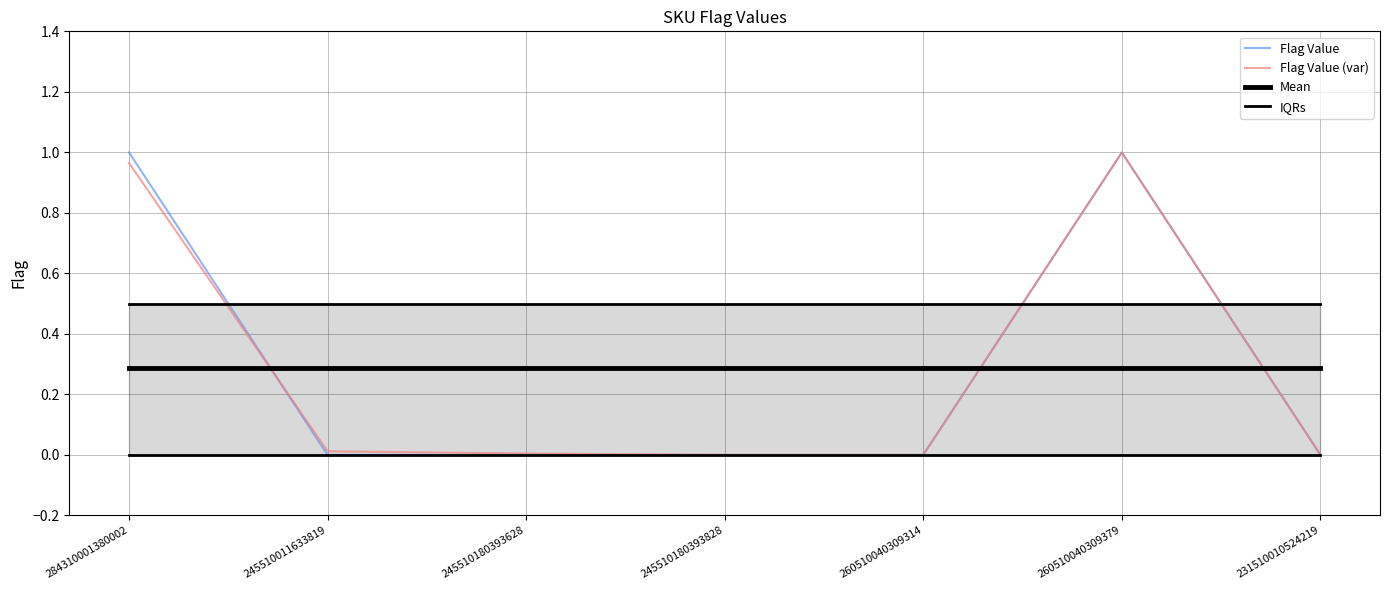

How many categories are shown in the chart?

7